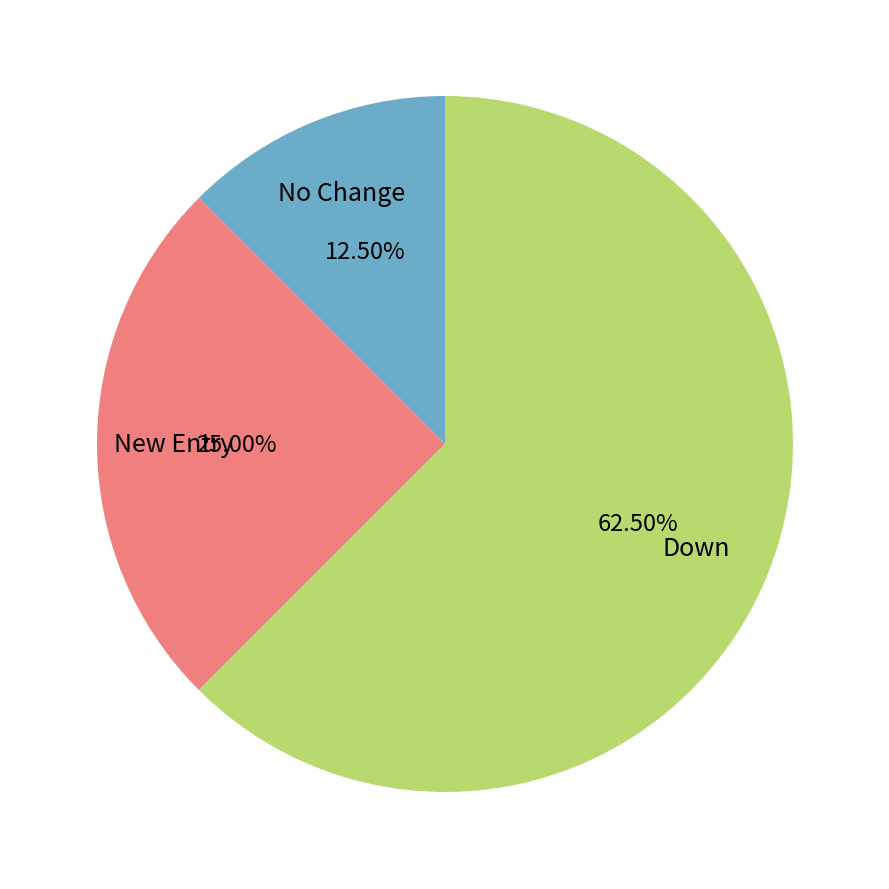

Does any single category account for the majority?

Yes